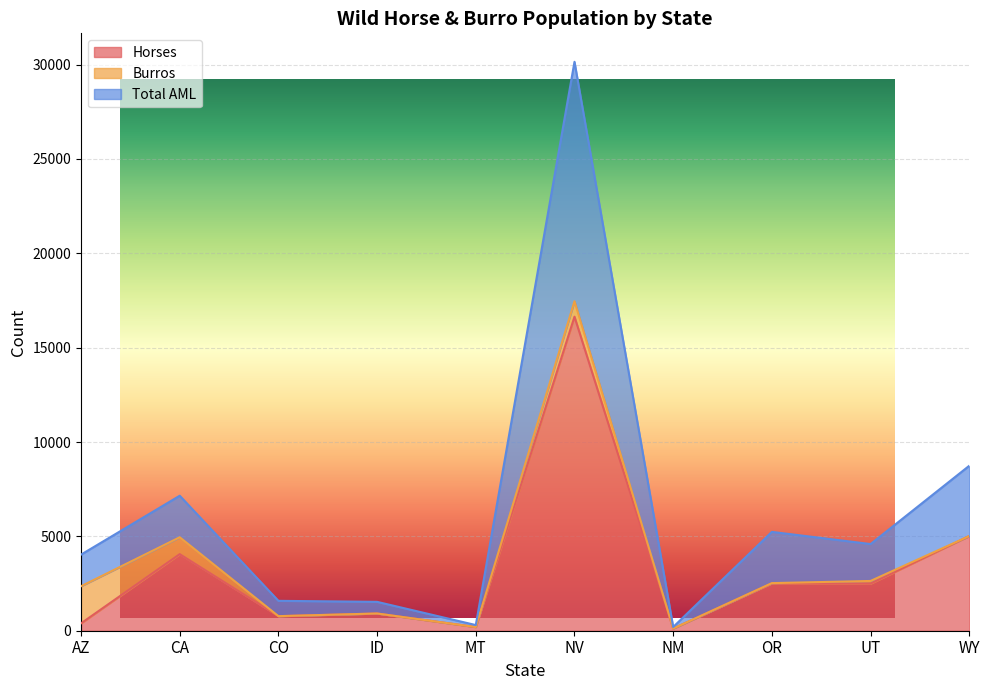

At which category does Horses reach its first local peak?

CA